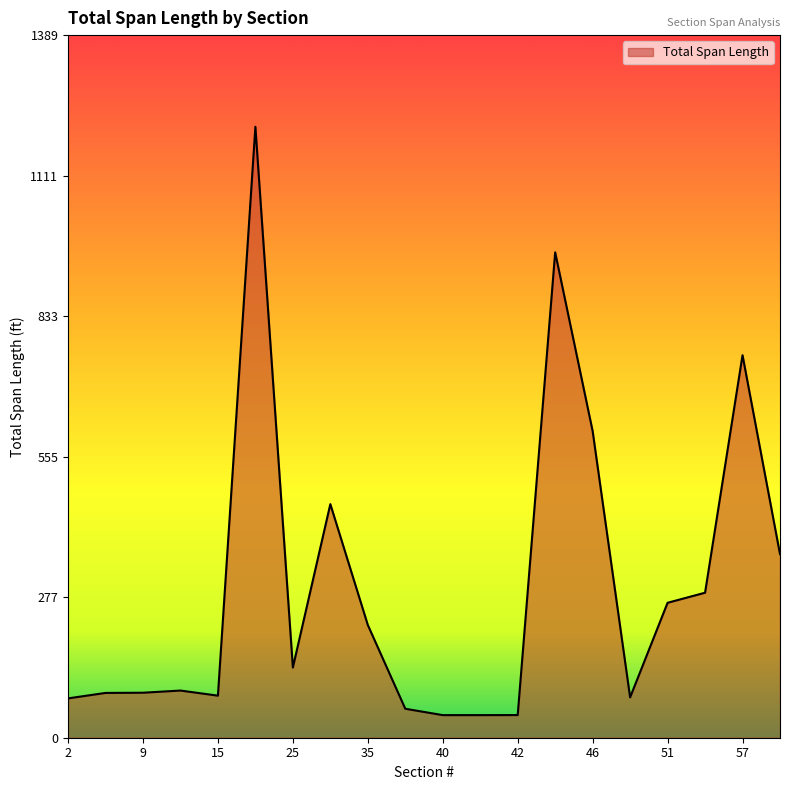

What is the minimum value shown in the chart?

44.7